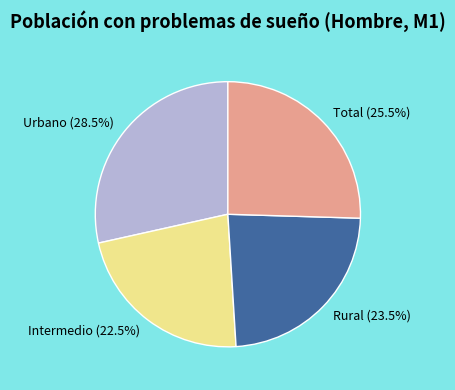

Count the number of slices in the pie.

4